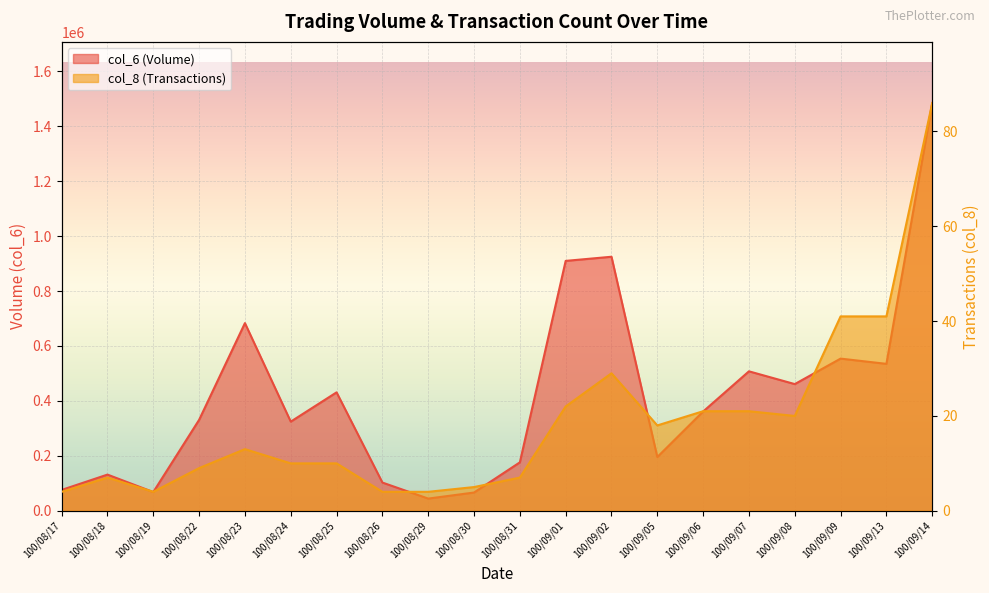

List the series in order of their peak value, highest first.

col_6, col_8